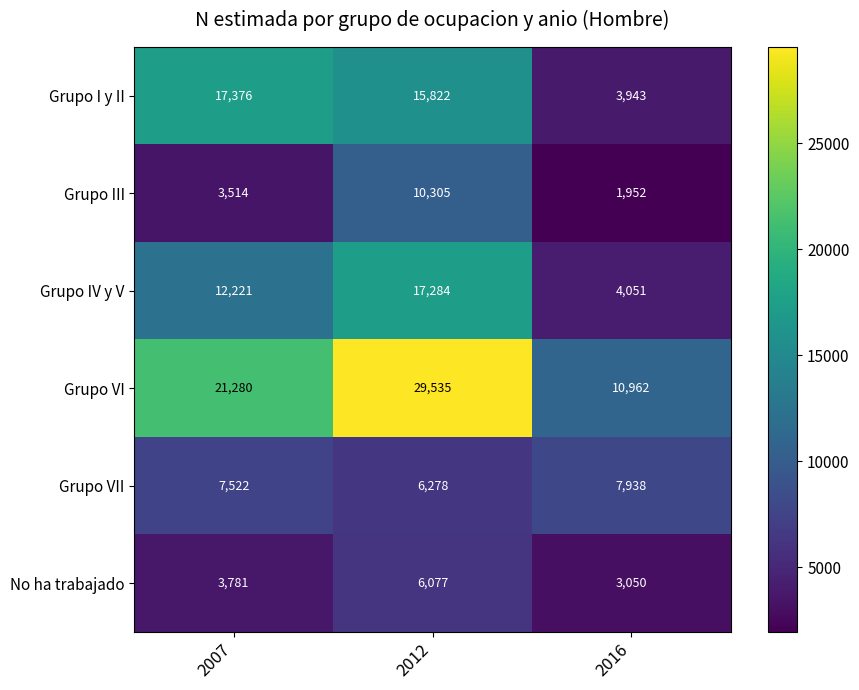

Which series has the largest range (max minus min)?

Grupo VI